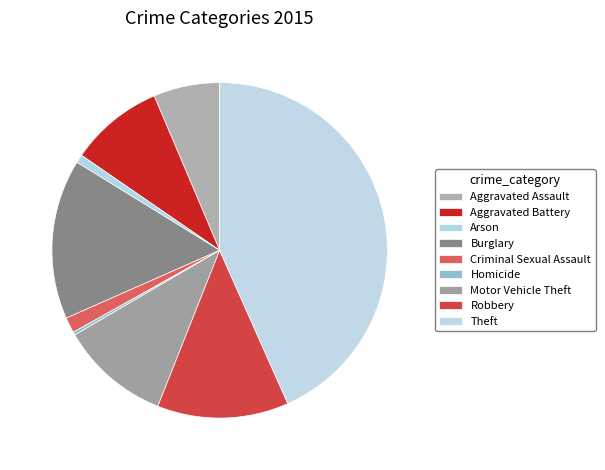

What portion of the pie excludes Aggravated Battery?

91.0%